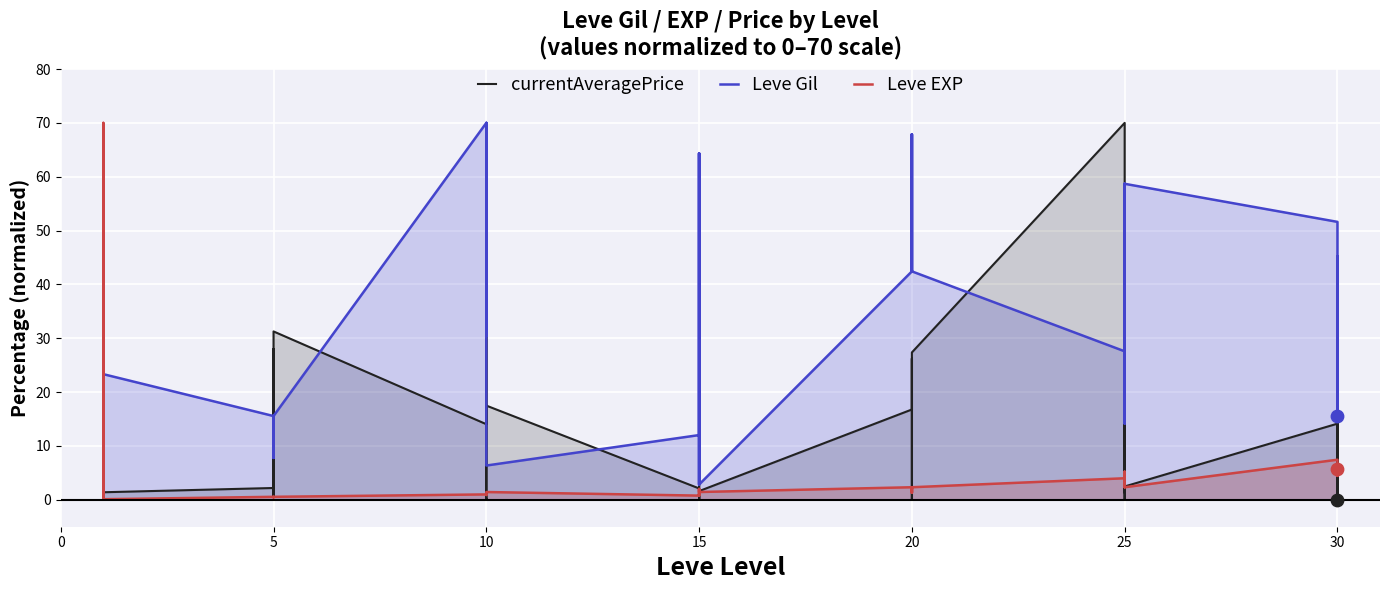

Which series has the largest total across all categories?

Leve Gil